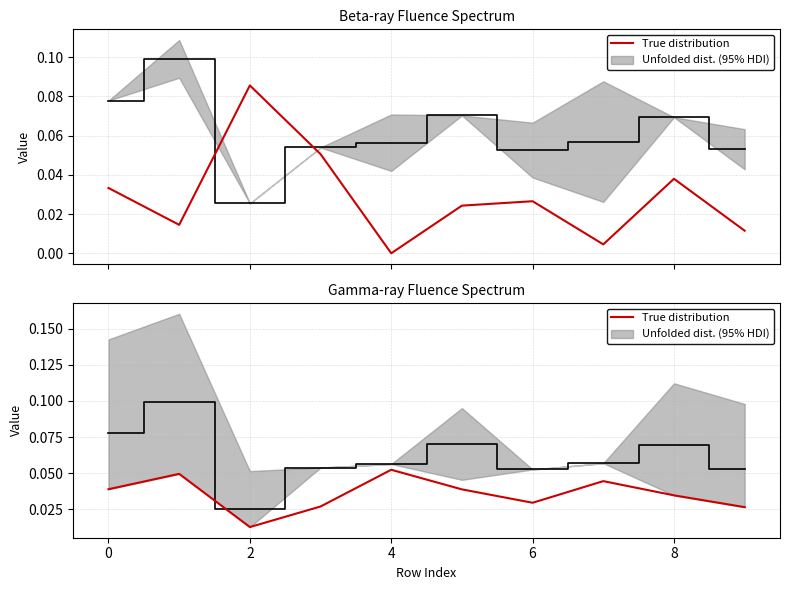

How many interior local valleys (lower than both neighbors) does the data have?

2